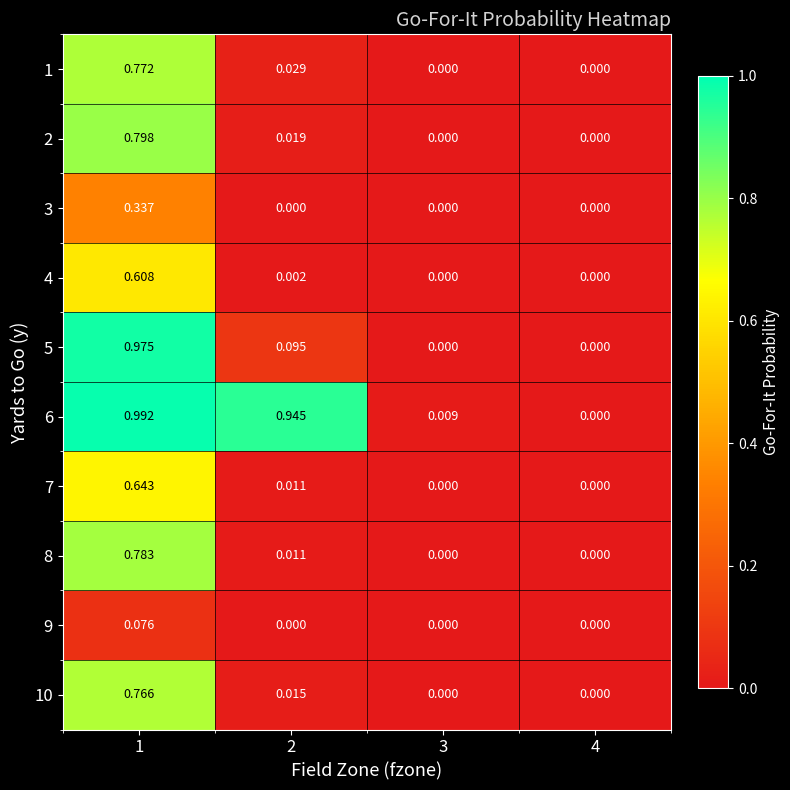

Is the value of 7 at 1 greater than the value of 10 at 3?

Yes